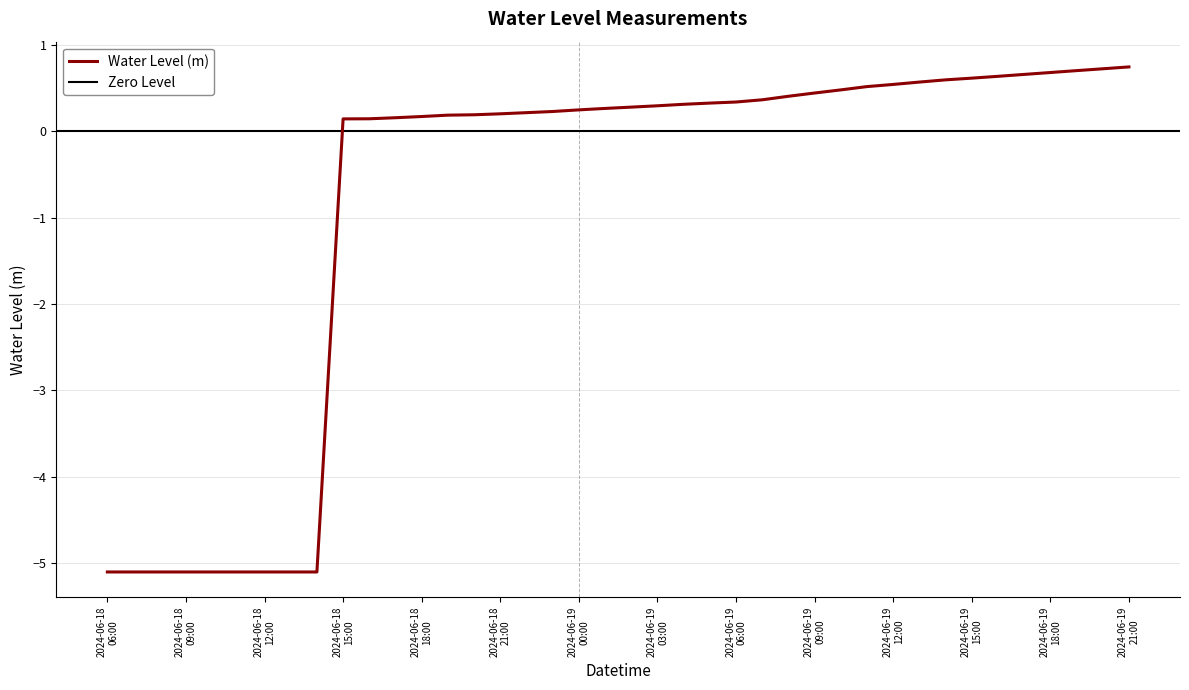

What is the maximum value for Water Level (m)?

0.7